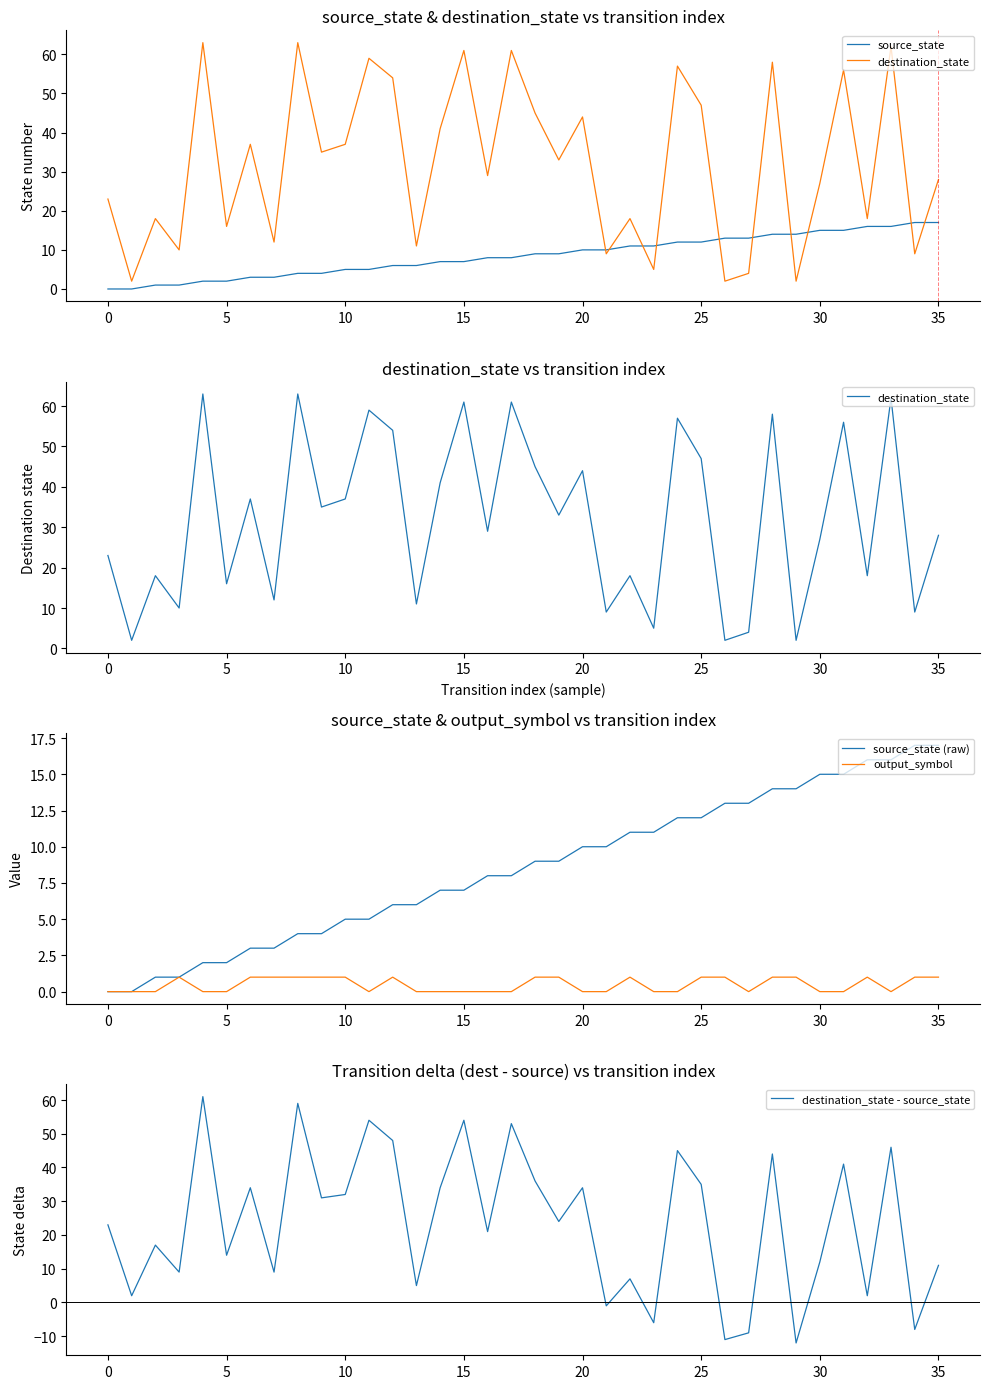

True or false: source_state and destination_state intersect in this chart.

True